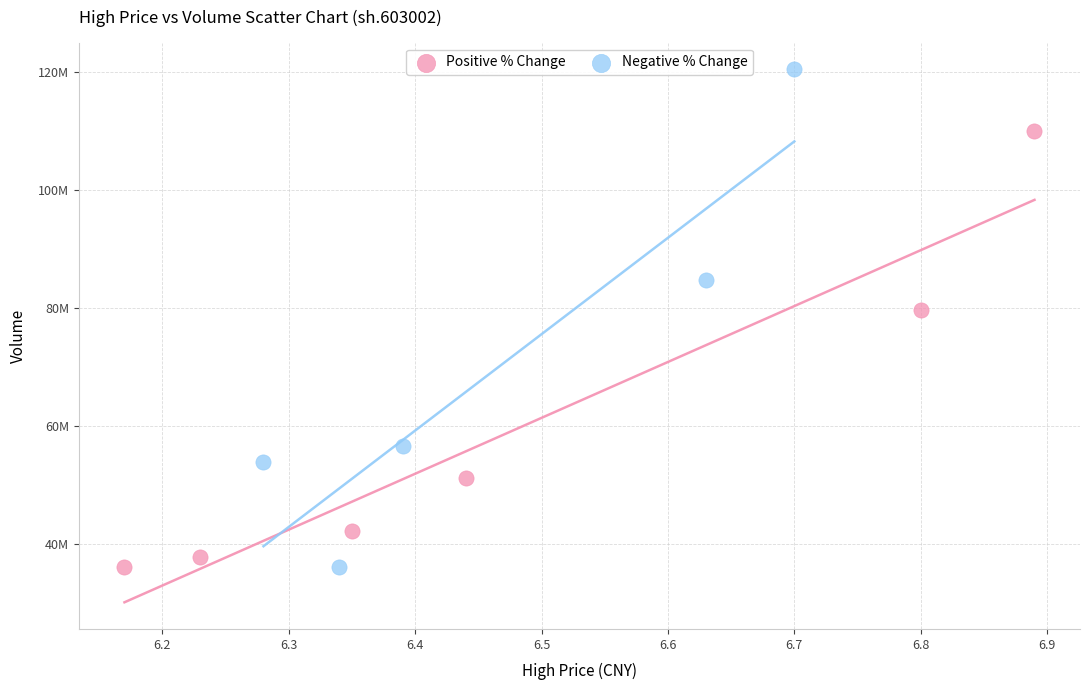

What are all the series names shown in the legend?

Positive % Change, Negative % Change